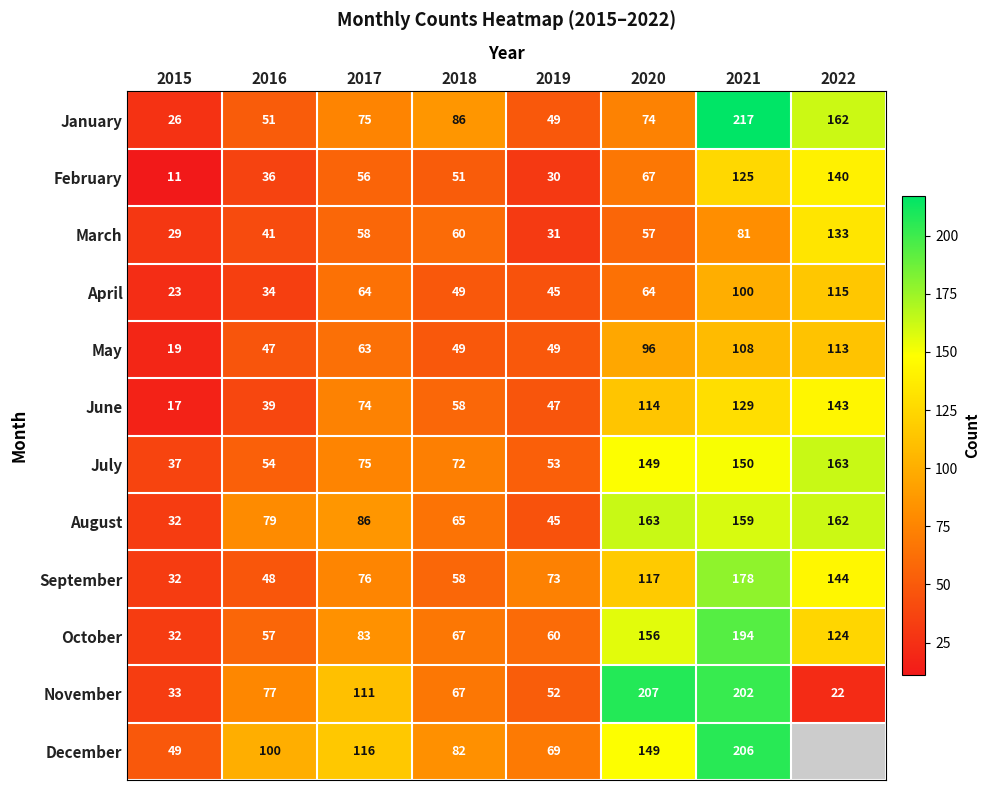

What is the sum of all October values?

773